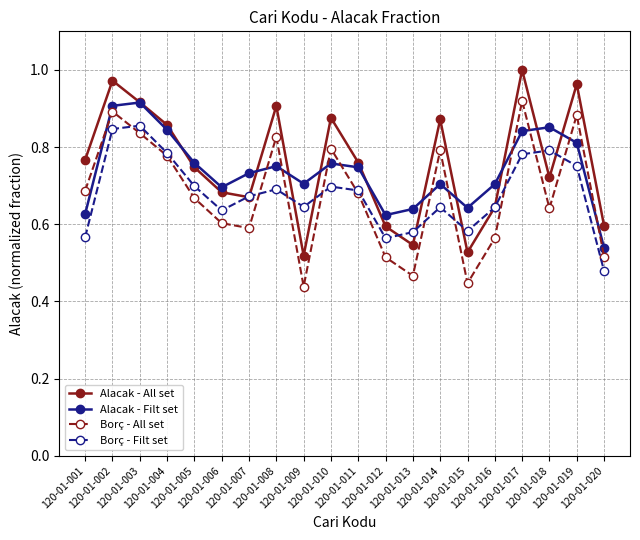

Which series has the largest total across all categories?

Alacak - All set